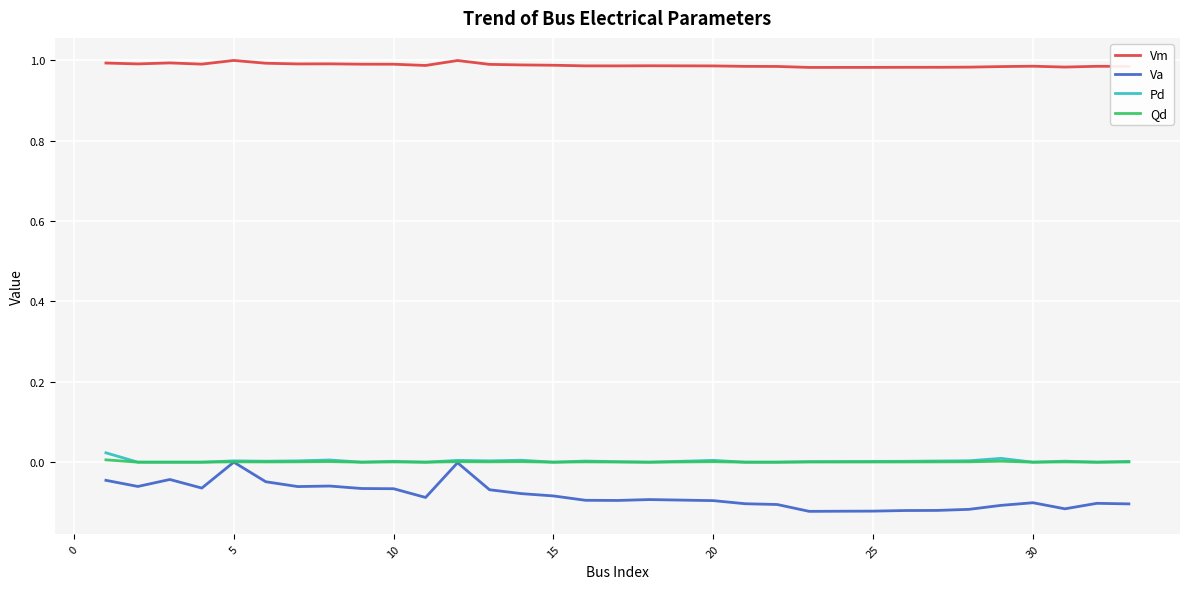

Which series has the largest range (max minus min)?

Va